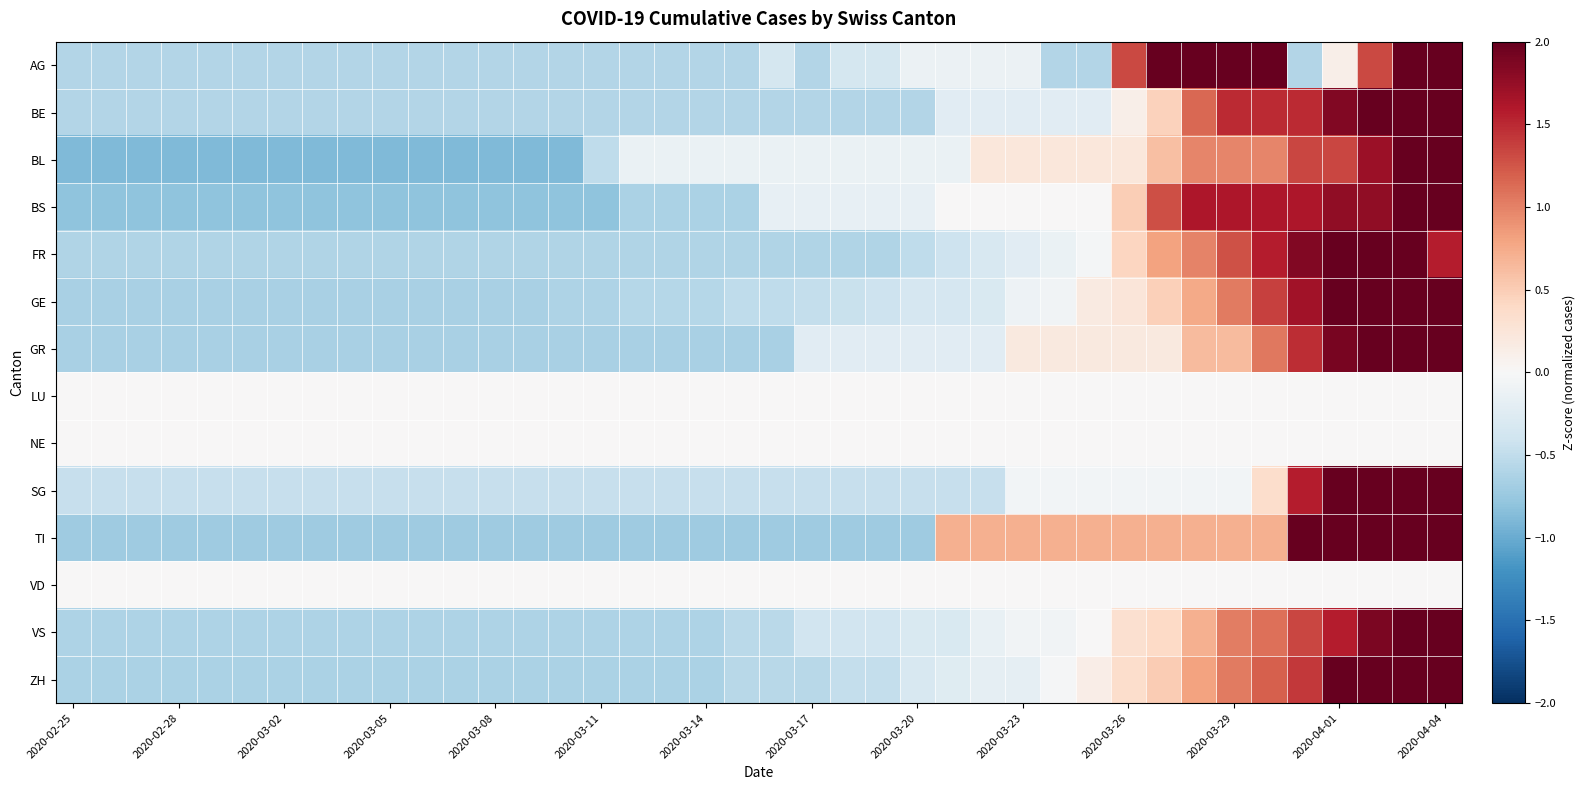

Which label corresponds to the largest value in the chart?

2020-04-04